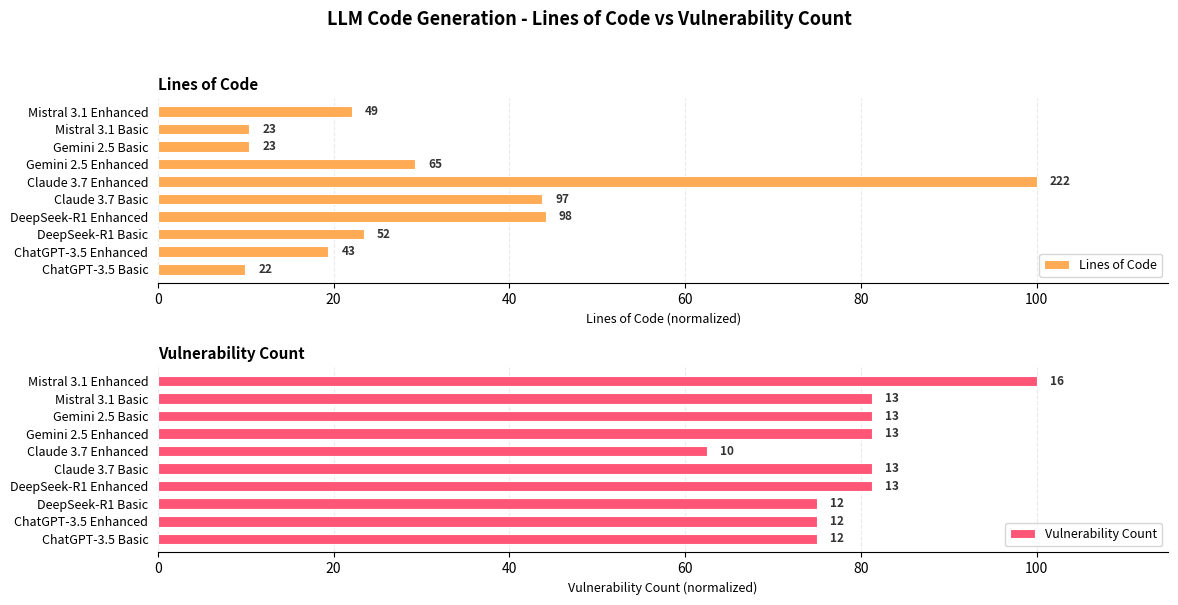

Is the value of Lines of Code at DeepSeek-R1 Basic greater than the value of Vulnerability Count at Gemini 2.5 Enhanced?

No